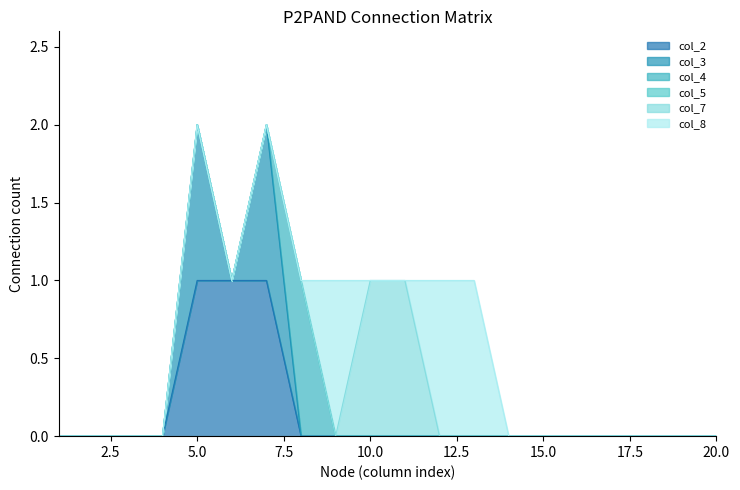

Which series changed the most between 1 and 17?

col_2